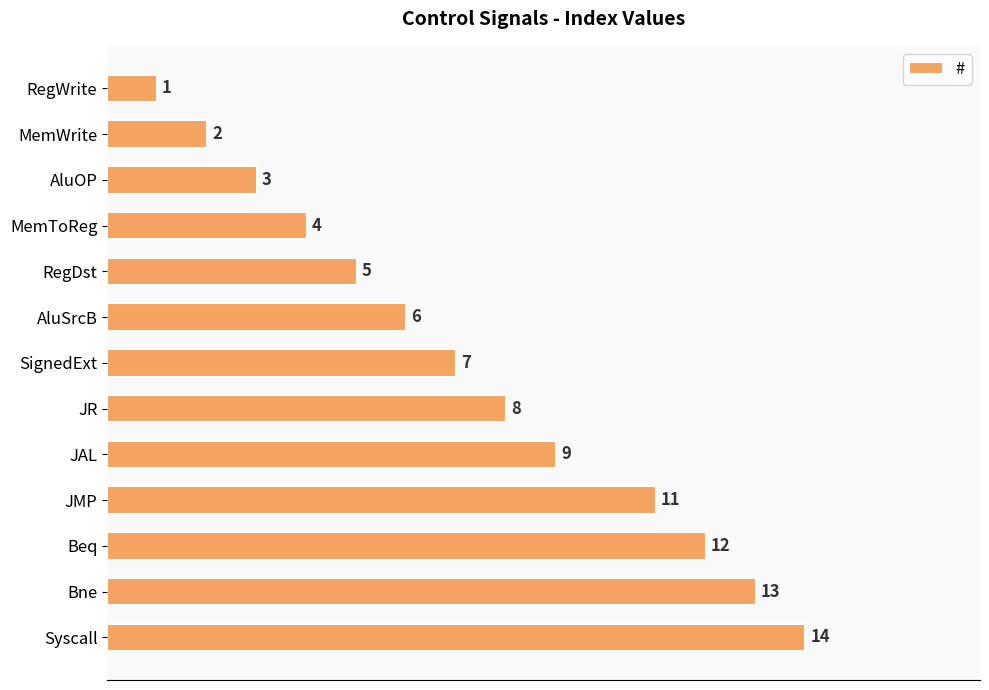

What is the minimum value shown in the chart?

1